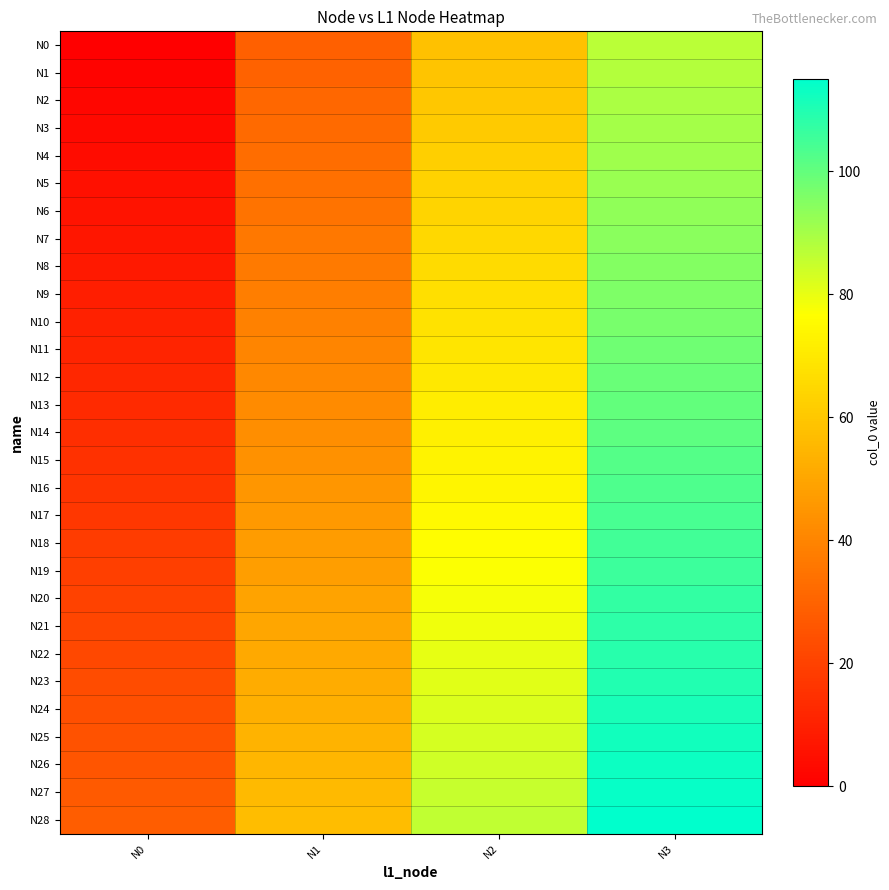

Which has a higher value, N0 or N3?

N3